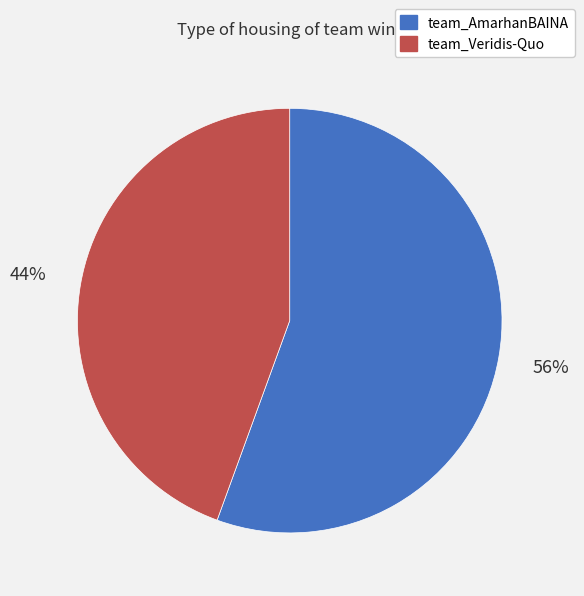

To the nearest percent, what is the average slice percentage?

50%